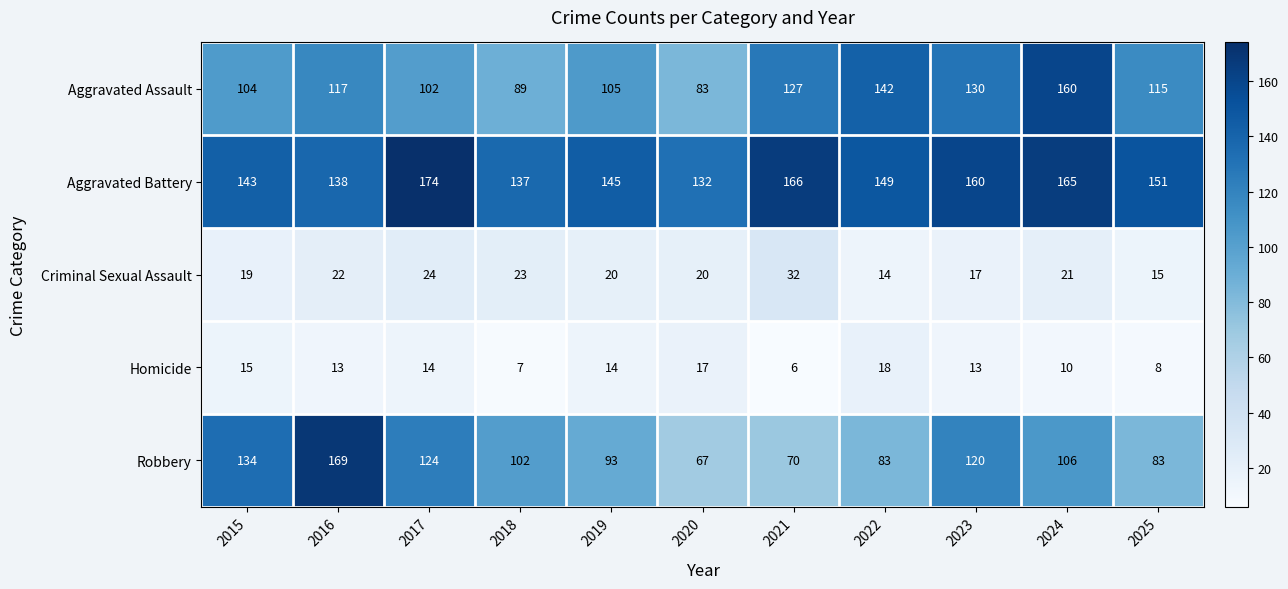

Read the Aggravated Battery value at 2016, to the nearest 10.

140